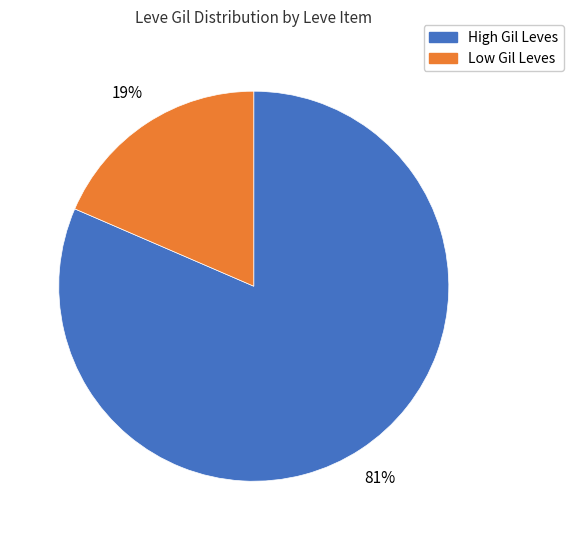

Does any single category account for the majority?

Yes